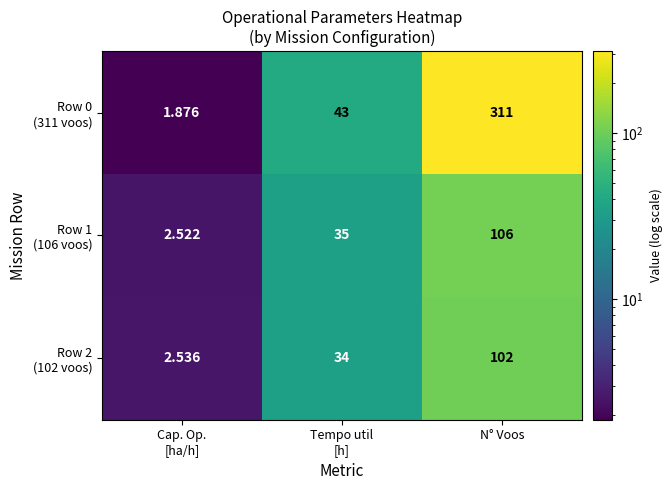

Which label corresponds to the largest value in the chart?

N° Voos